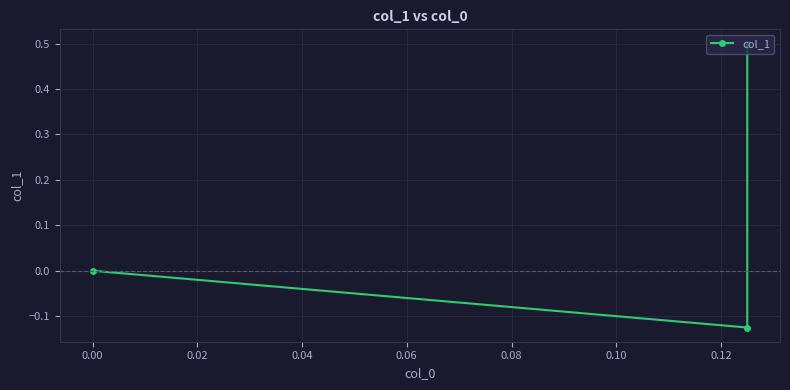

Does the chart display data point markers on the line(s)?

Yes